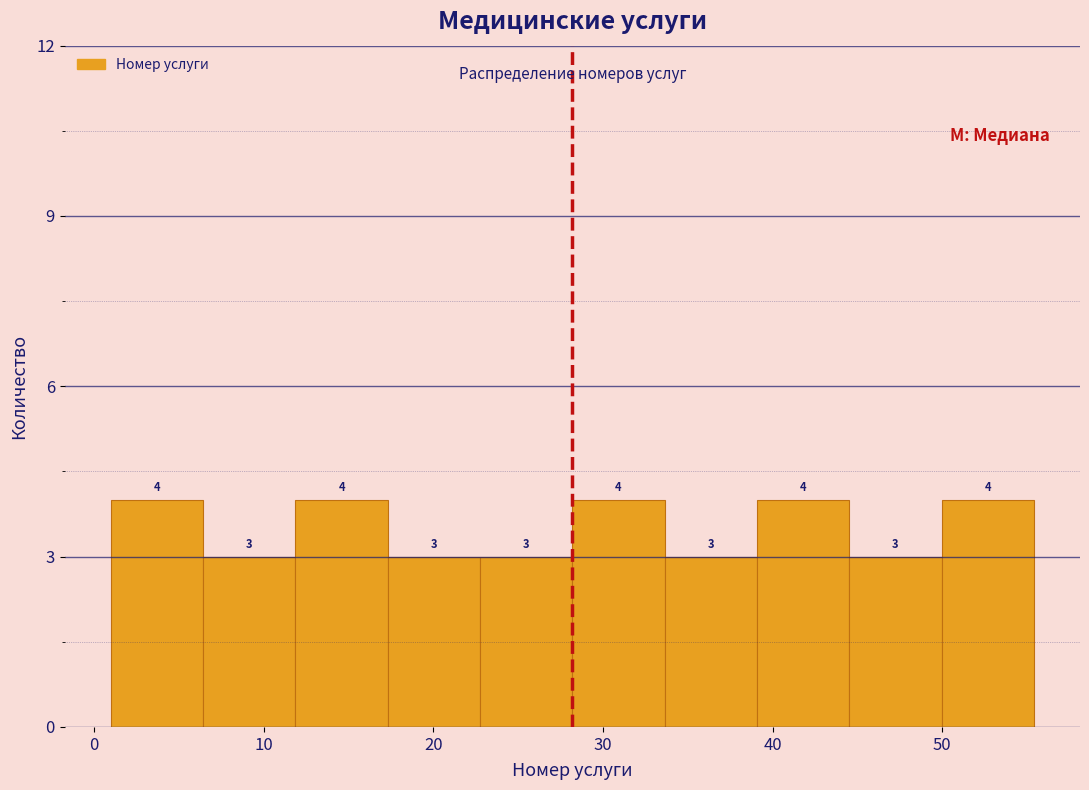

How tall is the bar that spans 39 to 45 on the x-axis? The bar edges are not printed on the chart, so give them approximately, as read against the axis.

4